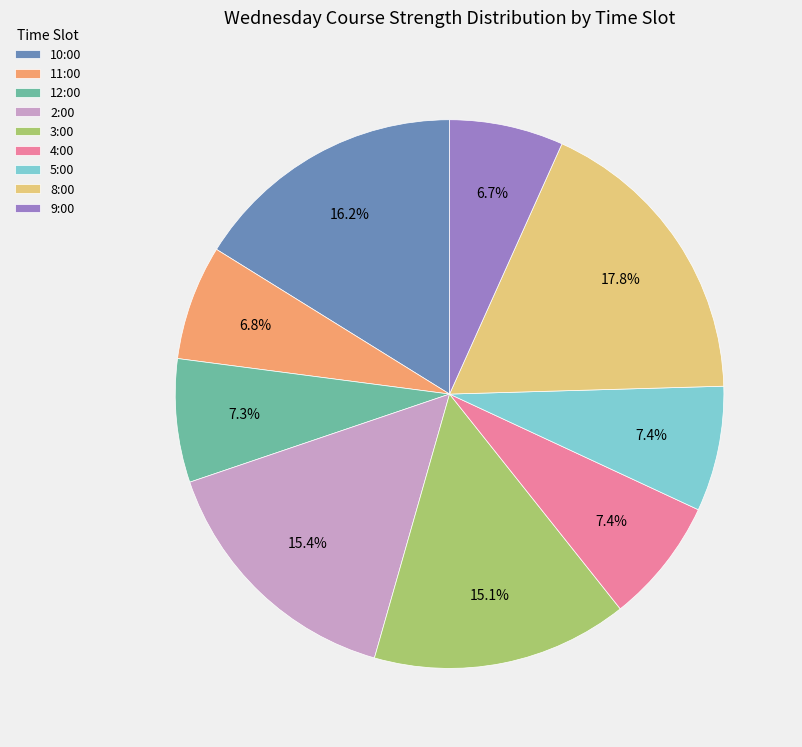

To the nearest percent, what is the difference between the largest and smallest slice percentages?

11%